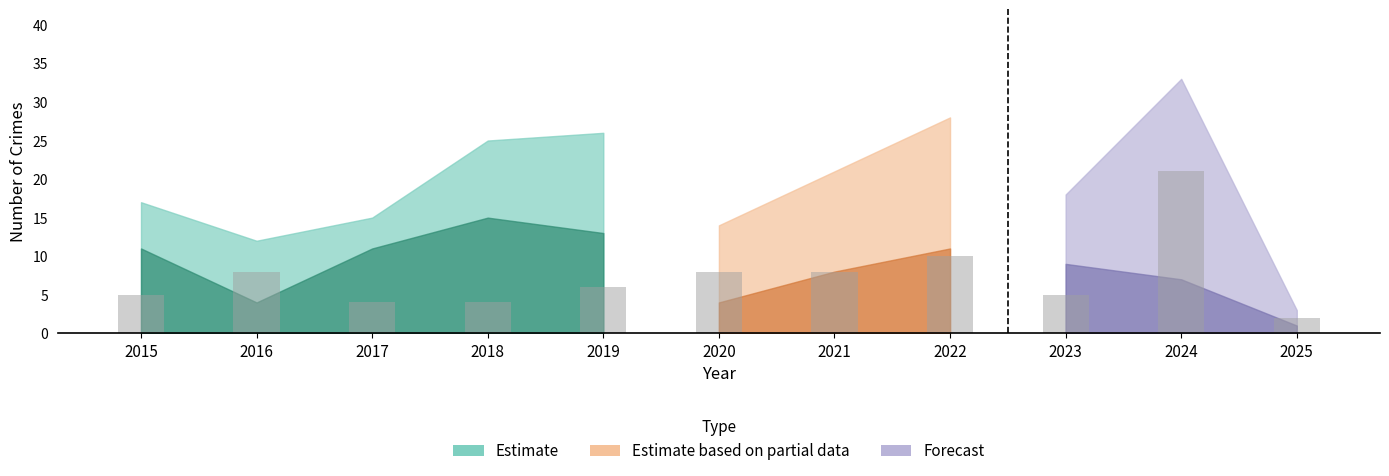

Is it true that Total equals 25 at 2018?

True